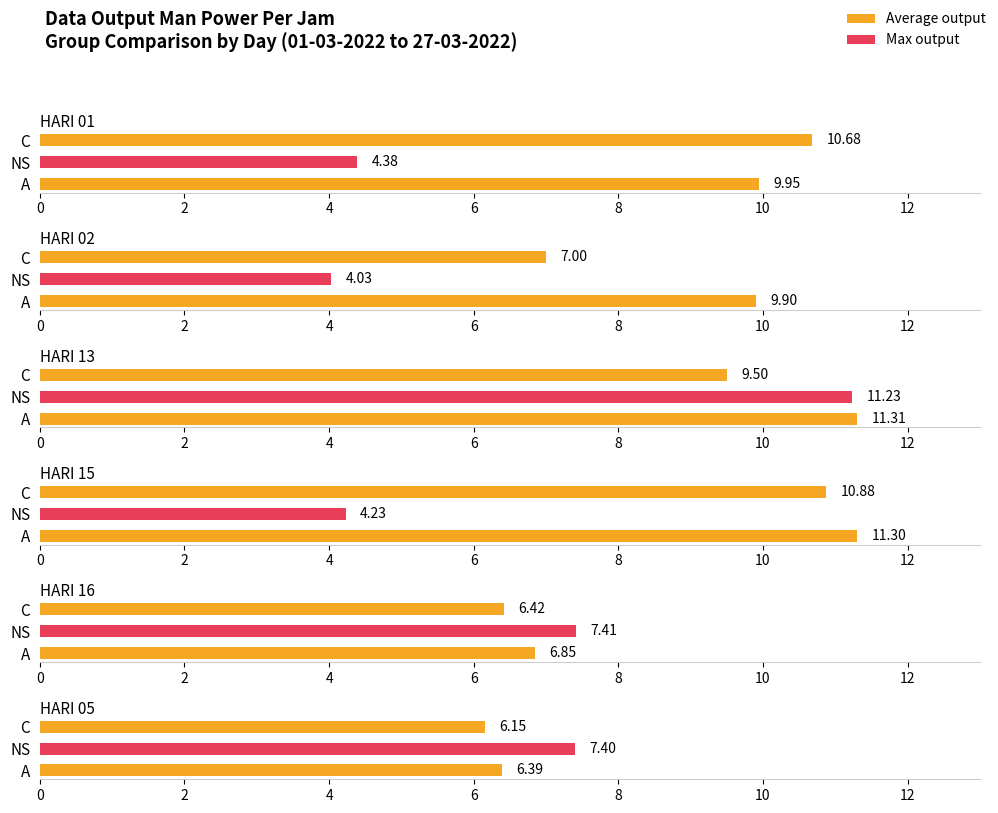

How many data points in HARI 13 are less than 11?

1